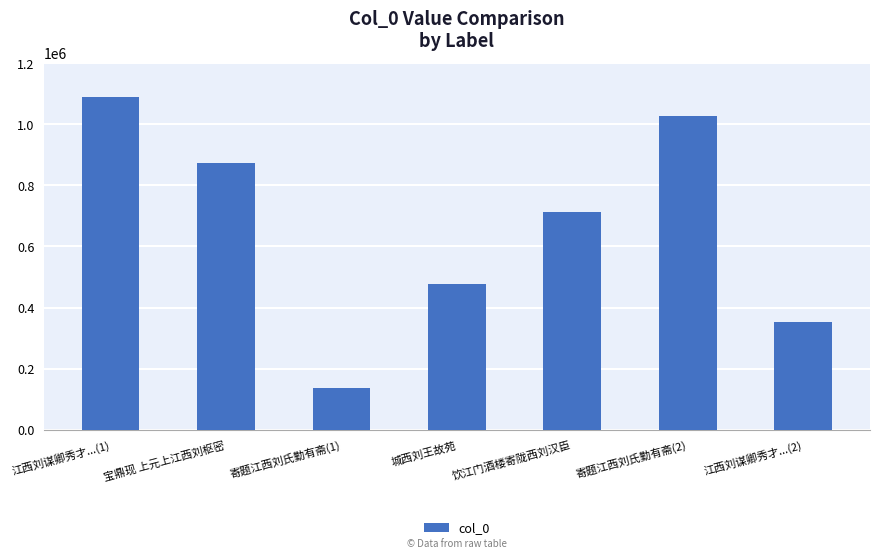

What is the greatest value displayed?

1090117